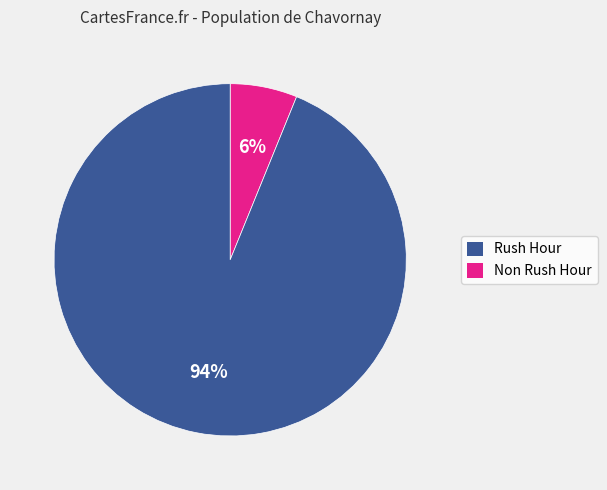

To the nearest percent, what is the average slice percentage?

50%